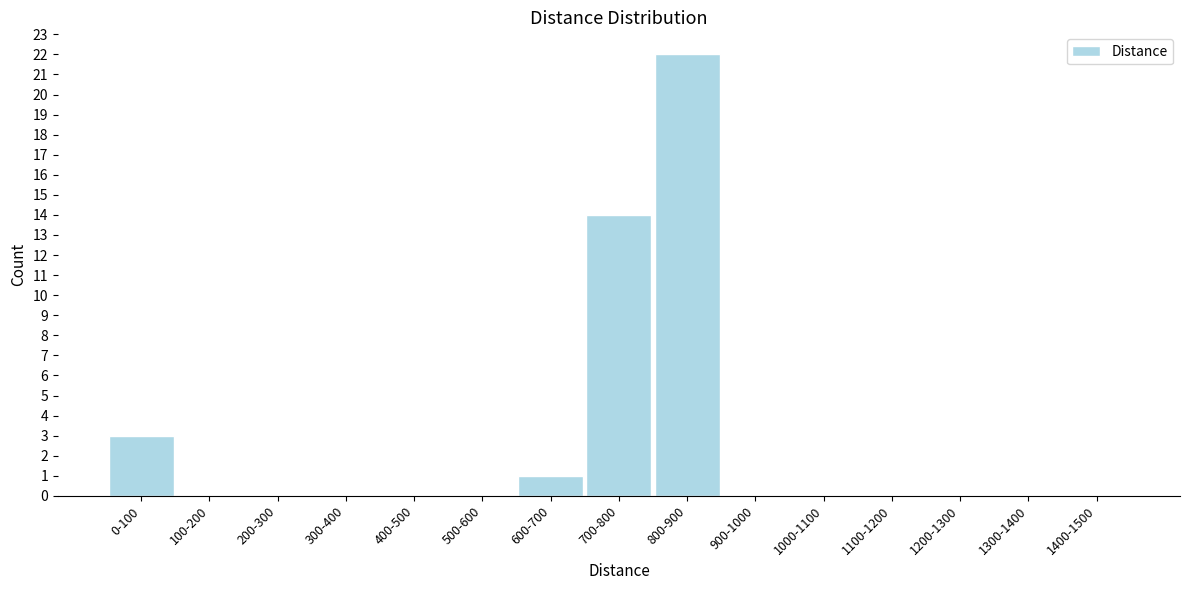

Reading left to right, list all the values displayed in this chart.

0-100=3	100-200=0	200-300=0	300-400=0	400-500=0	500-600=0	600-700=1	700-800=14	800-900=22	900-1000=0	1000-1100=0	1100-1200=0	1200-1300=0	1300-1400=0	1400-1500=0